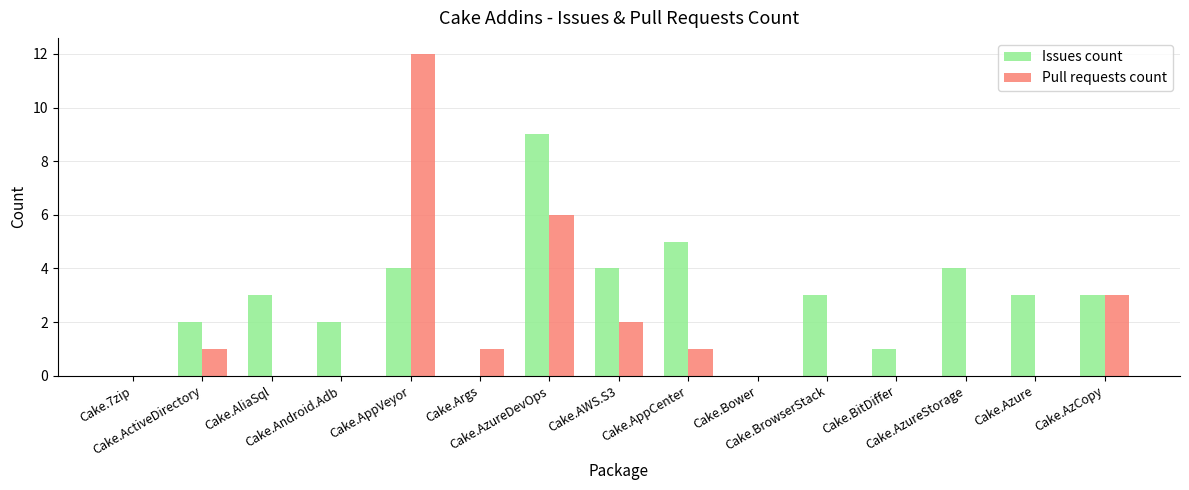

Reading left to right, transcribe all the data shown in this chart.

Issues count: Cake.7zip=0	Cake.ActiveDirectory=2	Cake.AliaSql=3	Cake.Android.Adb=2	Cake.AppVeyor=4	Cake.Args=0	Cake.AzureDevOps=9	Cake.AWS.S3=4	Cake.AppCenter=5	Cake.Bower=0	Cake.BrowserStack=3	Cake.BitDiffer=1	Cake.AzureStorage=4	Cake.Azure=3	Cake.AzCopy=3
Pull requests count: Cake.7zip=0	Cake.ActiveDirectory=1	Cake.AliaSql=0	Cake.Android.Adb=0	Cake.AppVeyor=12	Cake.Args=1	Cake.AzureDevOps=6	Cake.AWS.S3=2	Cake.AppCenter=1	Cake.Bower=0	Cake.BrowserStack=0	Cake.BitDiffer=0	Cake.AzureStorage=0	Cake.Azure=0	Cake.AzCopy=3